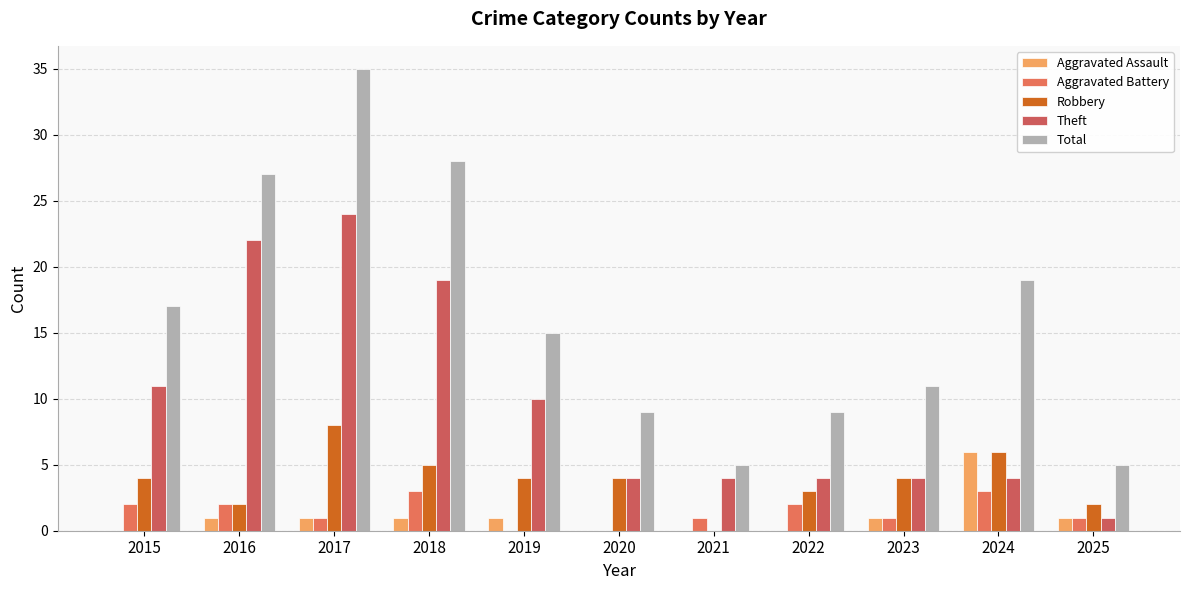

At which label does Robbery reach its peak?

2017